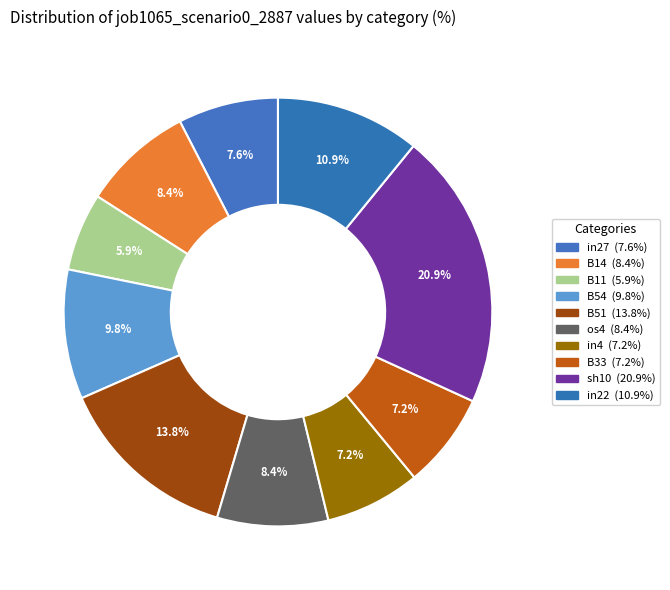

How much of the chart is everything except in27?

92.4%